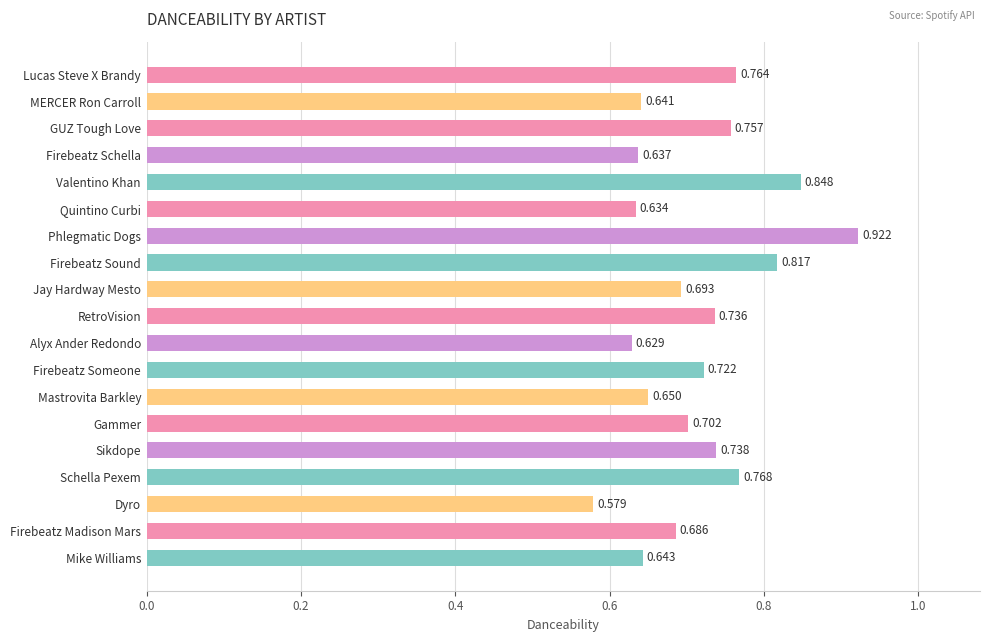

List the labels in order of value, smallest first.

Dyro, Alyx Ander Redondo, Quintino Curbi, Firebeatz Schella, MERCER Ron Carroll, Mike Williams, Mastrovita Barkley, Firebeatz Madison Mars, Jay Hardway Mesto, Gammer, Firebeatz Someone, RetroVision, Sikdope, GUZ Tough Love, Lucas Steve X Brandy, Schella Pexem, Firebeatz Sound, Valentino Khan, Phlegmatic Dogs